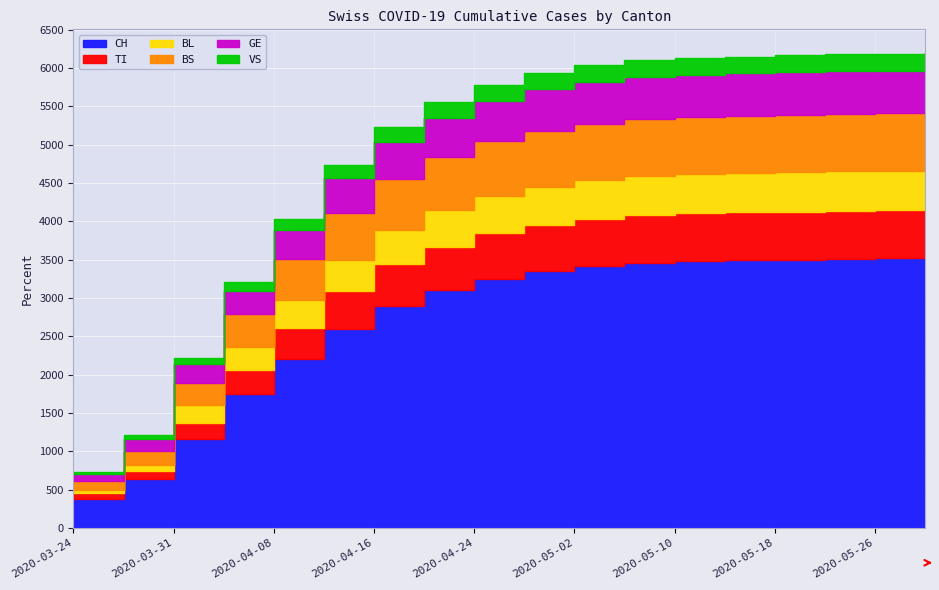

Where does the VS series first go above 213?

2020-05-02